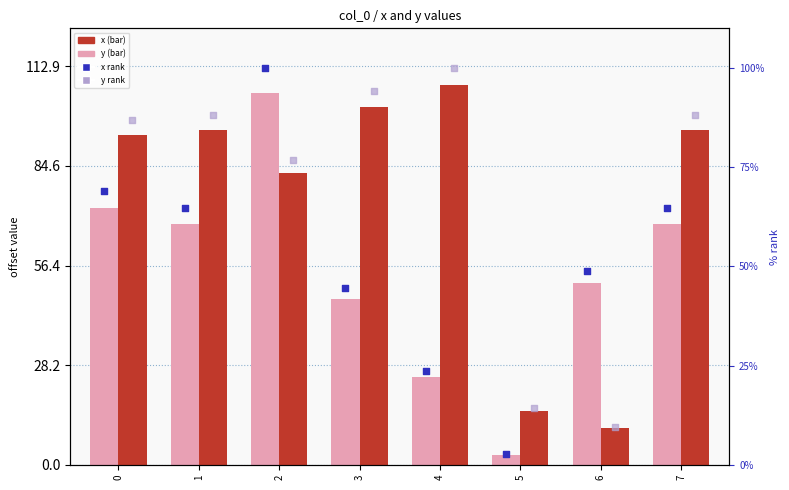

What are all the series names shown in the legend?

x, y, x rank, y rank